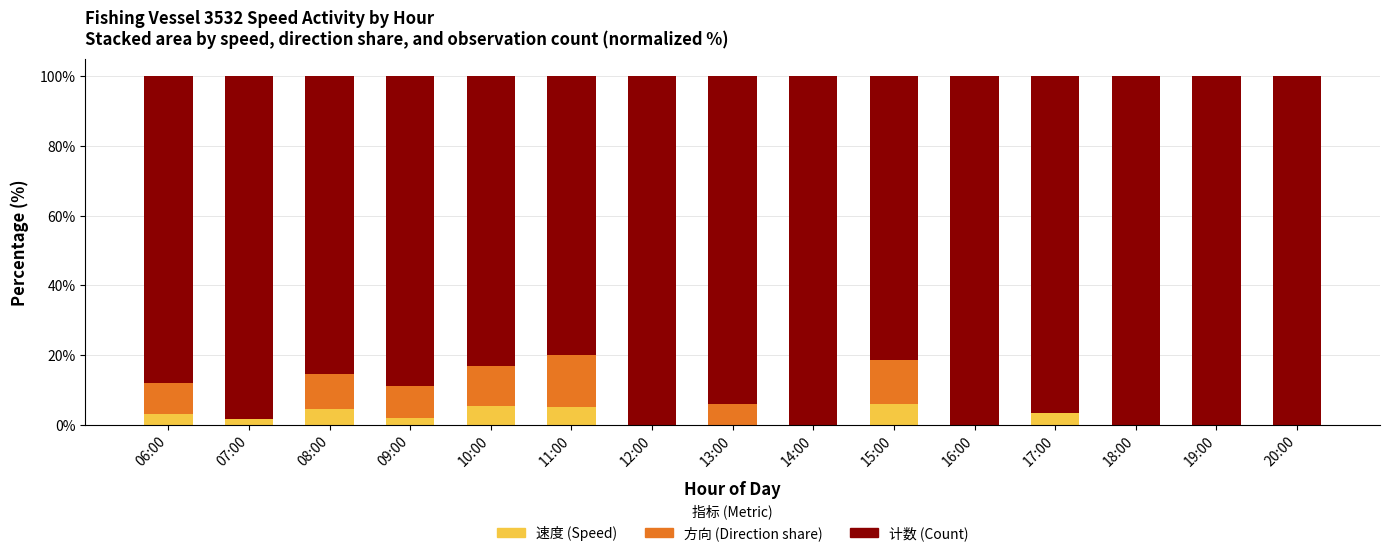

What is the total value across all series at 19:00?

100.0